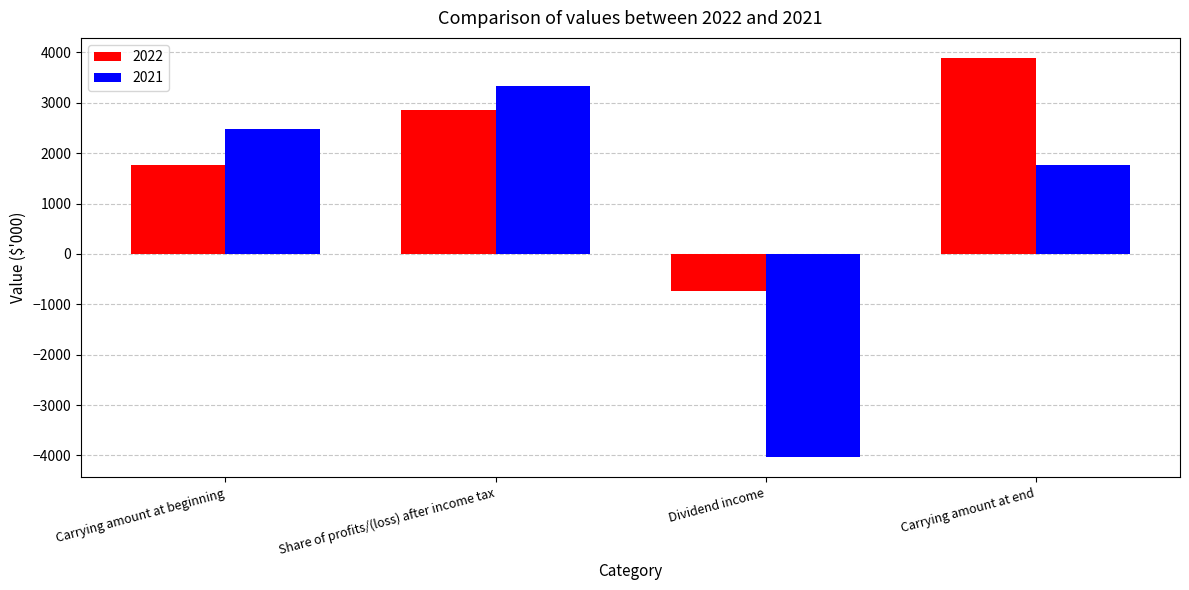

Is it true that 2022 equals 3893 at Carrying amount at end?

True